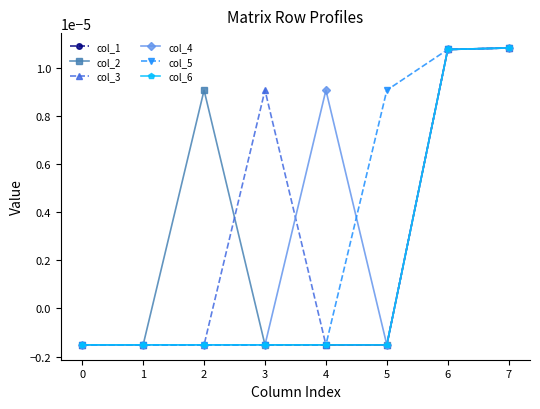

True or false: col_2 and col_4 intersect in this chart.

True